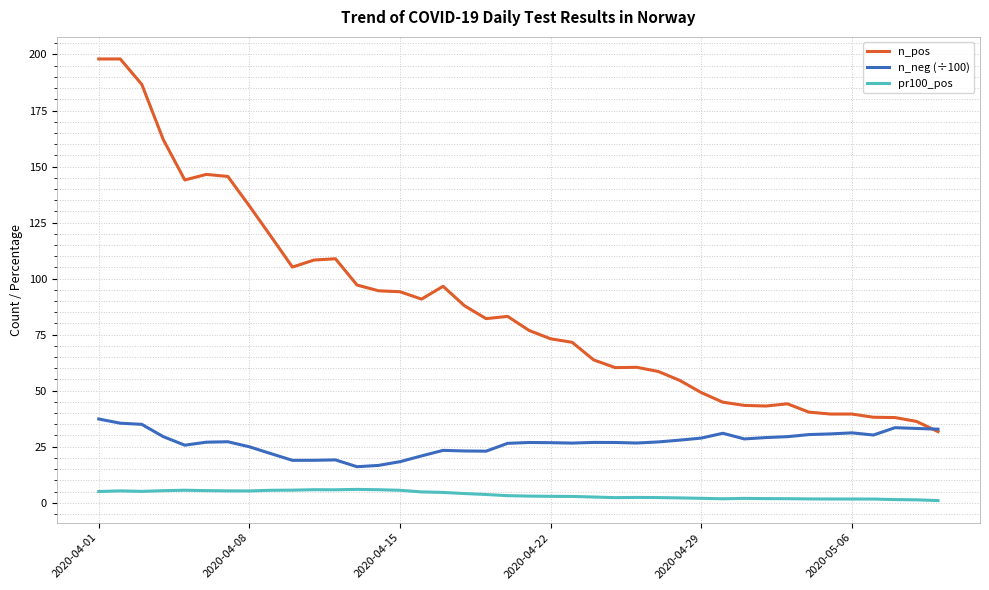

What is the lowest value of the n_neg (÷100) series?

16.1